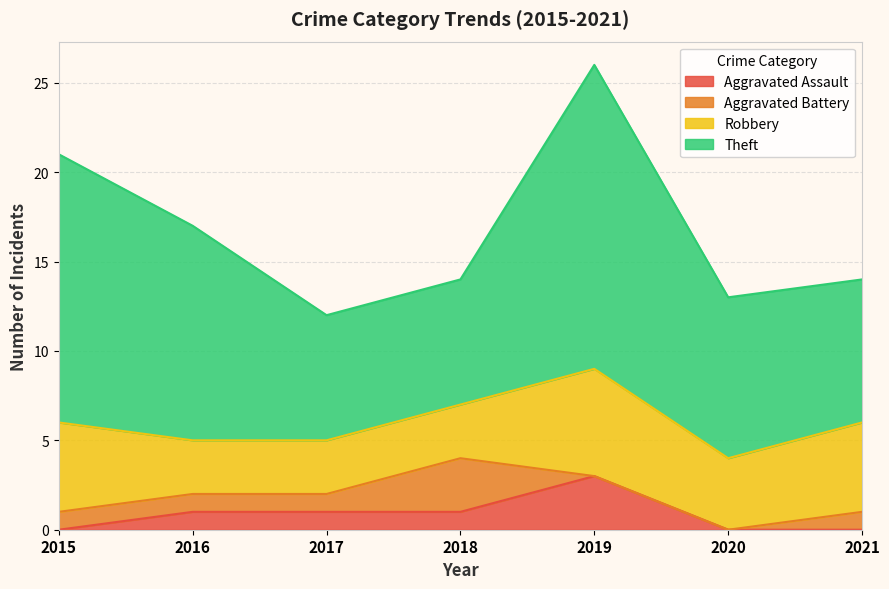

Reading left to right, list all the values displayed in this chart.

Aggravated Assault: 0	1	1	1	3	0	0
Aggravated Battery: 1	1	1	3	0	0	1
Robbery: 5	3	3	3	6	4	5
Theft: 15	12	7	7	17	9	8